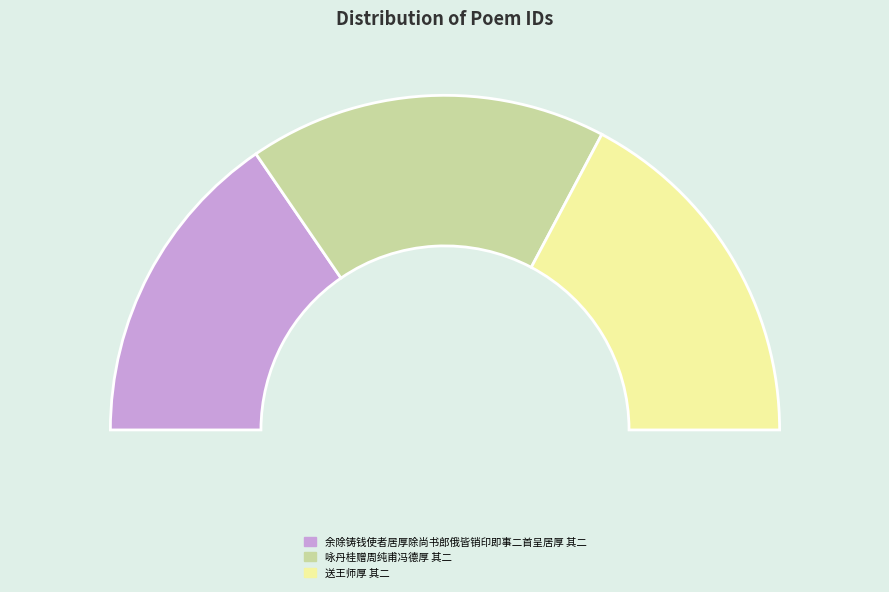

Is there a majority slice in this chart?

No